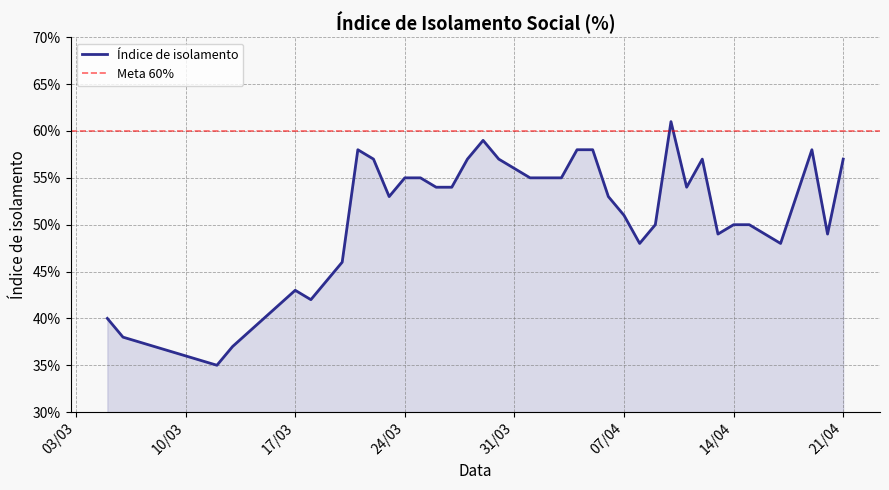

What position from the left is 3/21/2020?

9